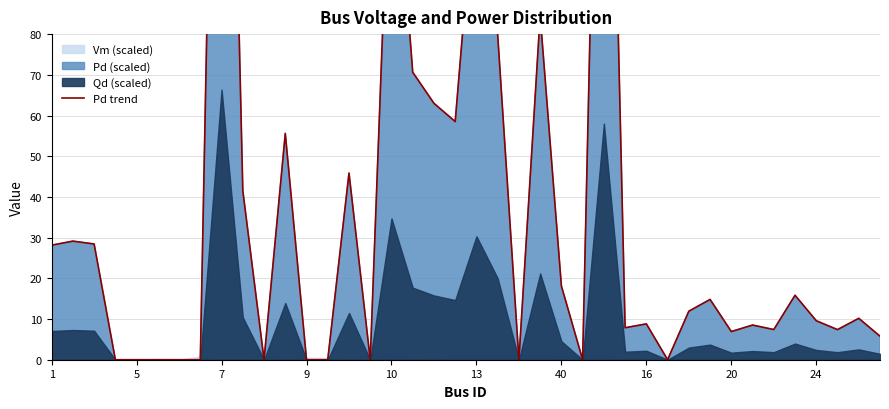

How many positive values are there?

28